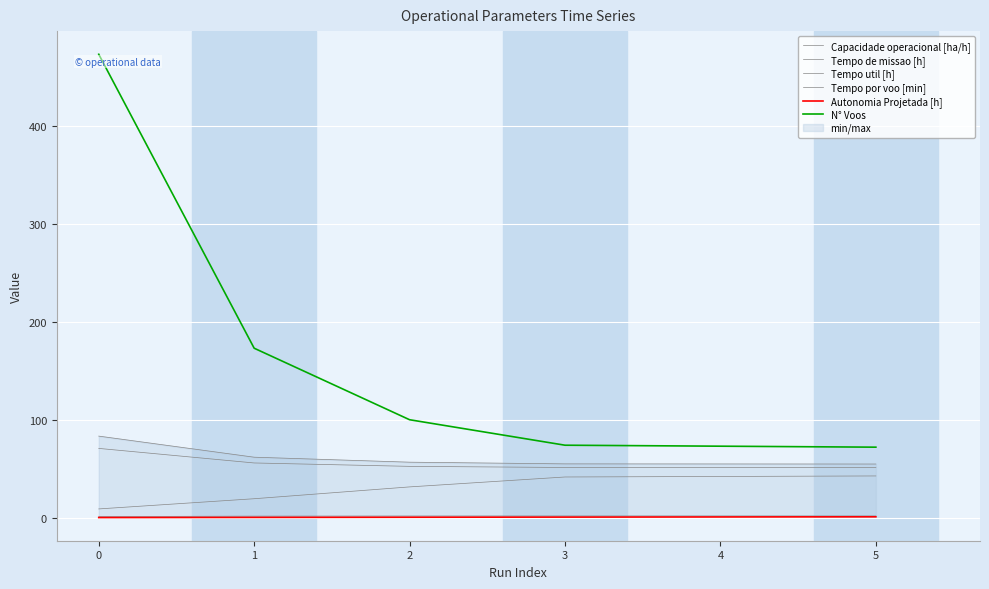

True or false: Tempo por voo [min] and Tempo util [h] cross at least once.

False